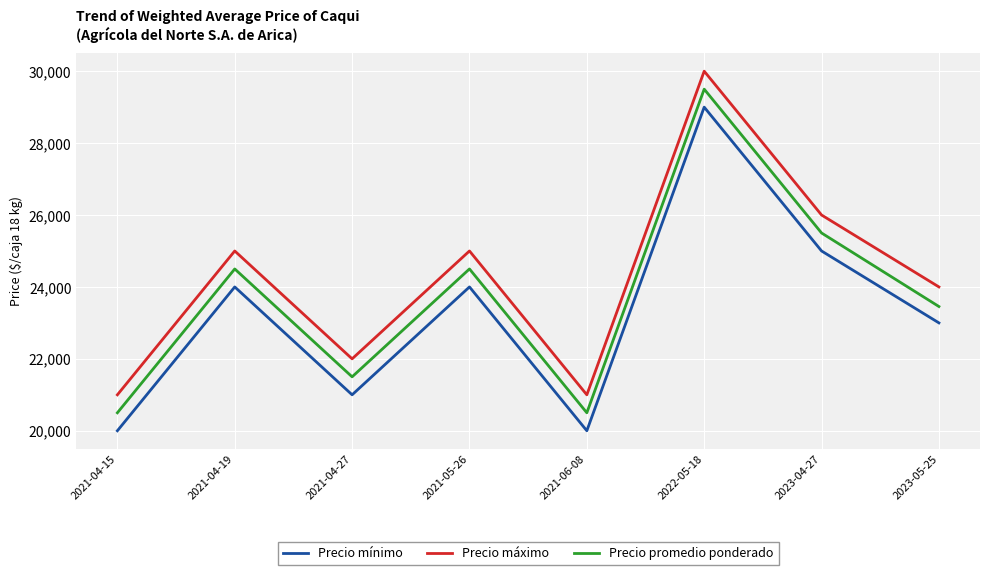

Rank the series by their average value, from highest to lowest.

Precio máximo, Precio promedio ponderado, Precio mínimo